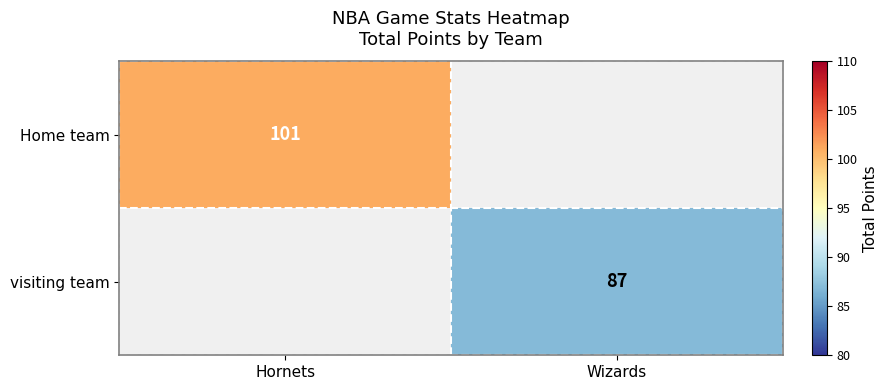

How many categories are shown in the chart?

2